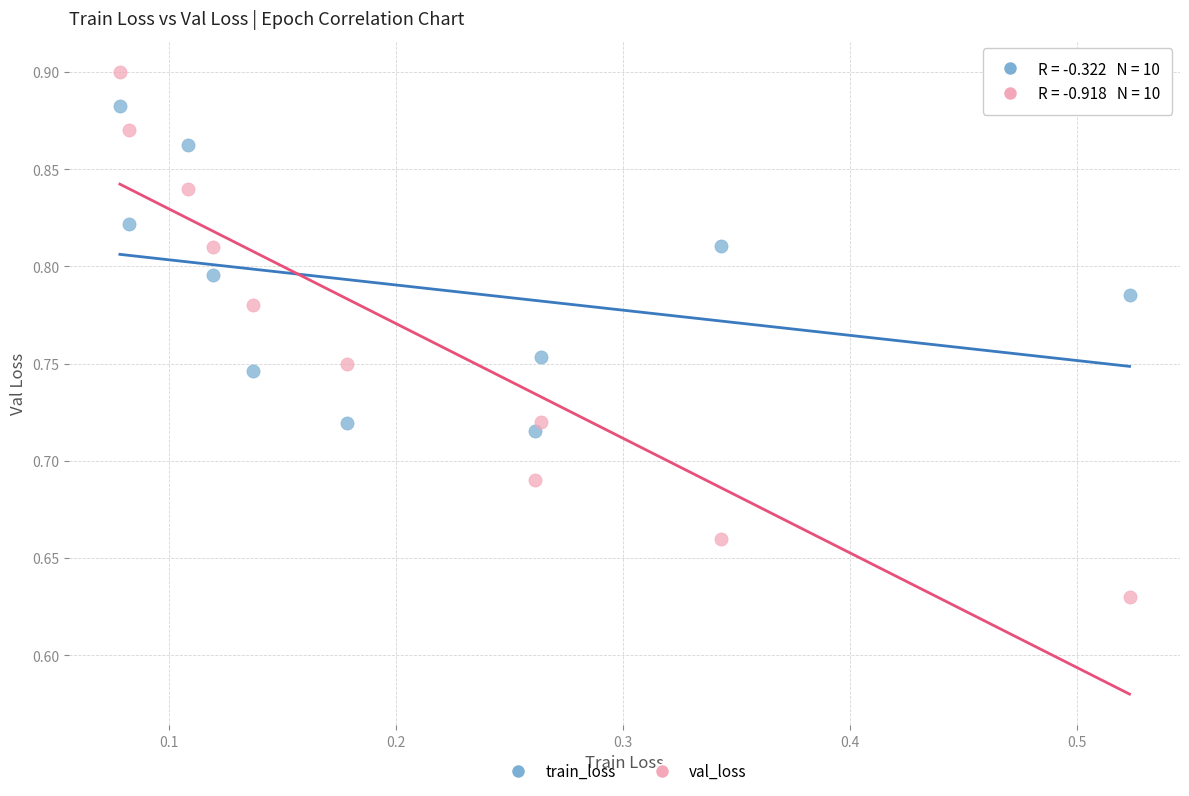

Across all data points, what is the range of X values (max minus min)?

0.4